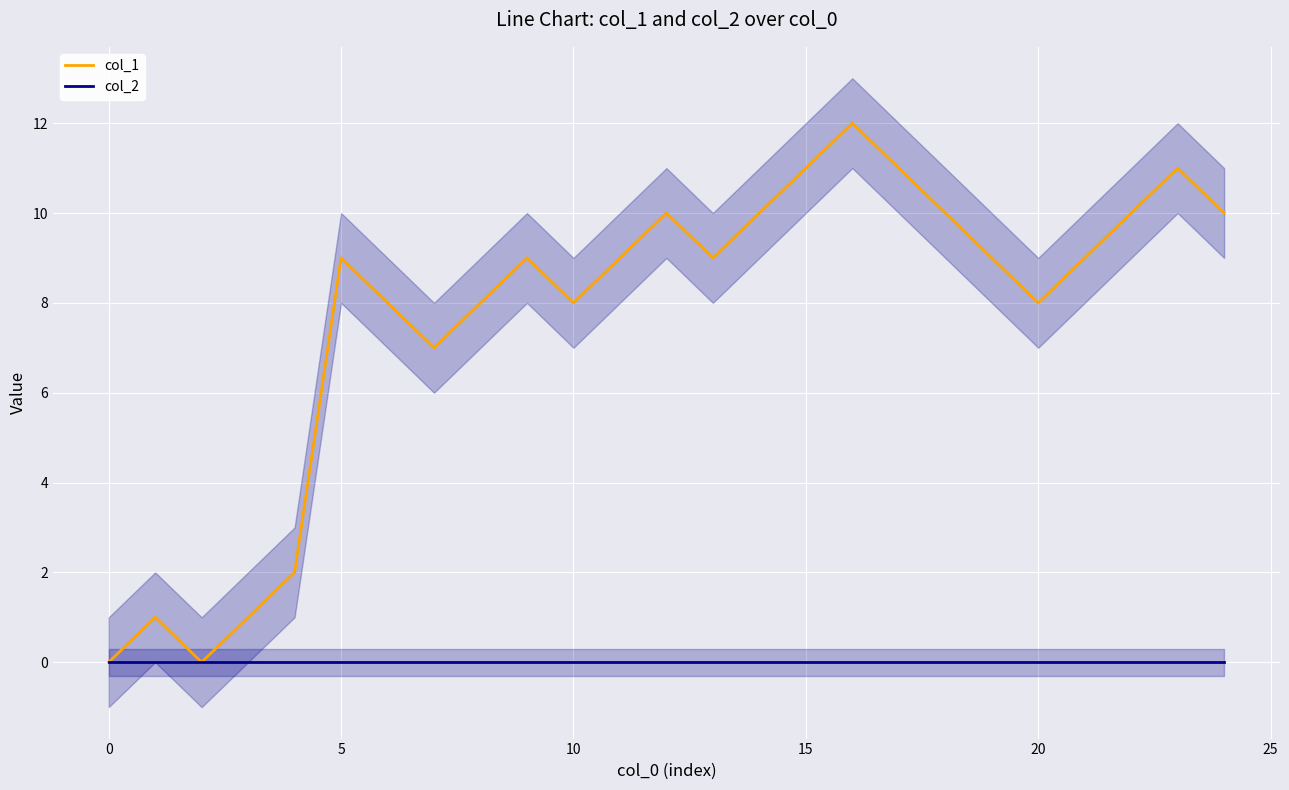

True or false: col_1 has a value of 5 at 5.

False